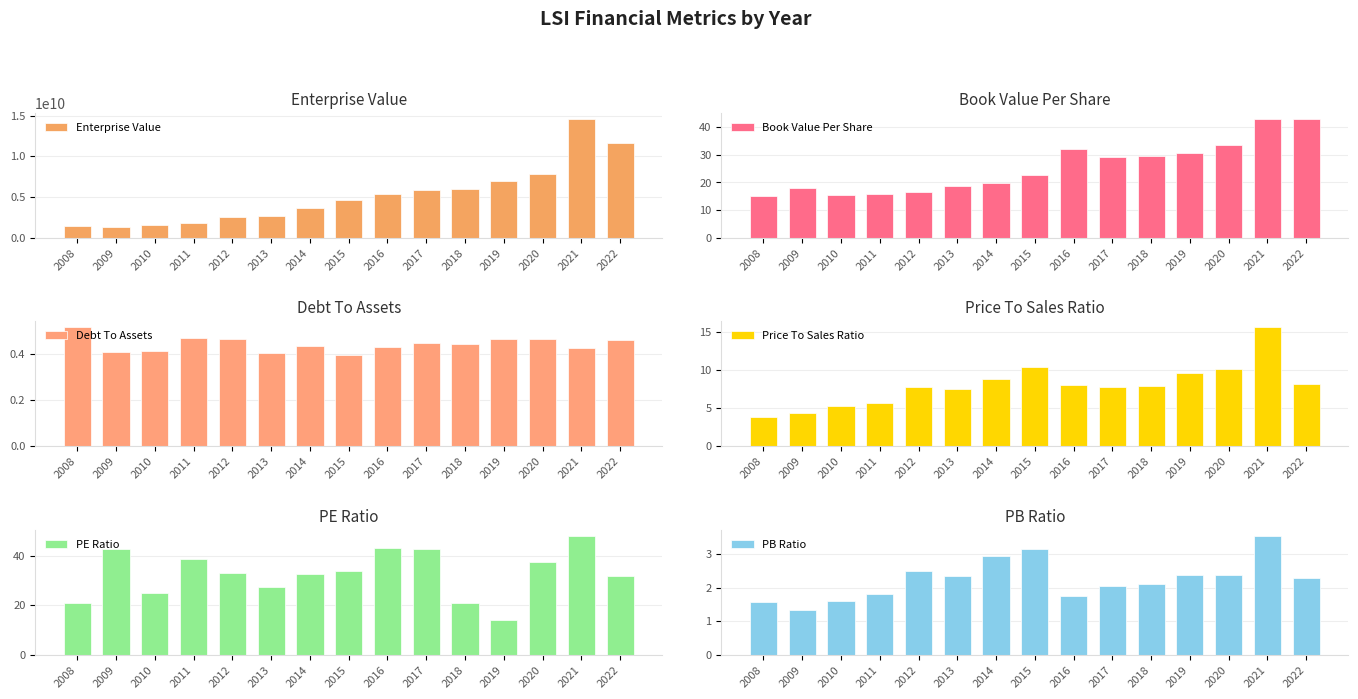

Count the number of categories in the chart.

15